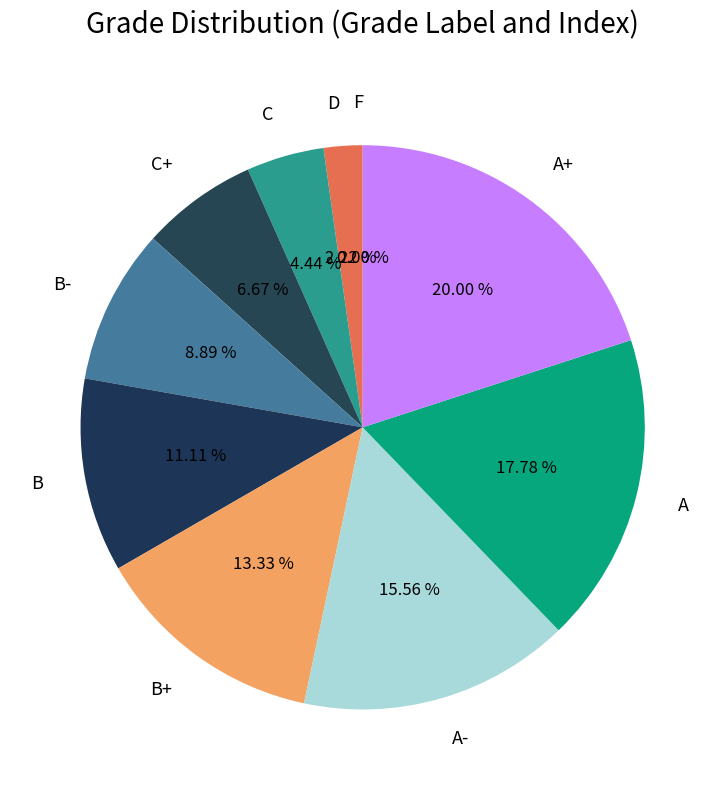

To the nearest percent, what is the difference between the largest and smallest slice percentages?

20%